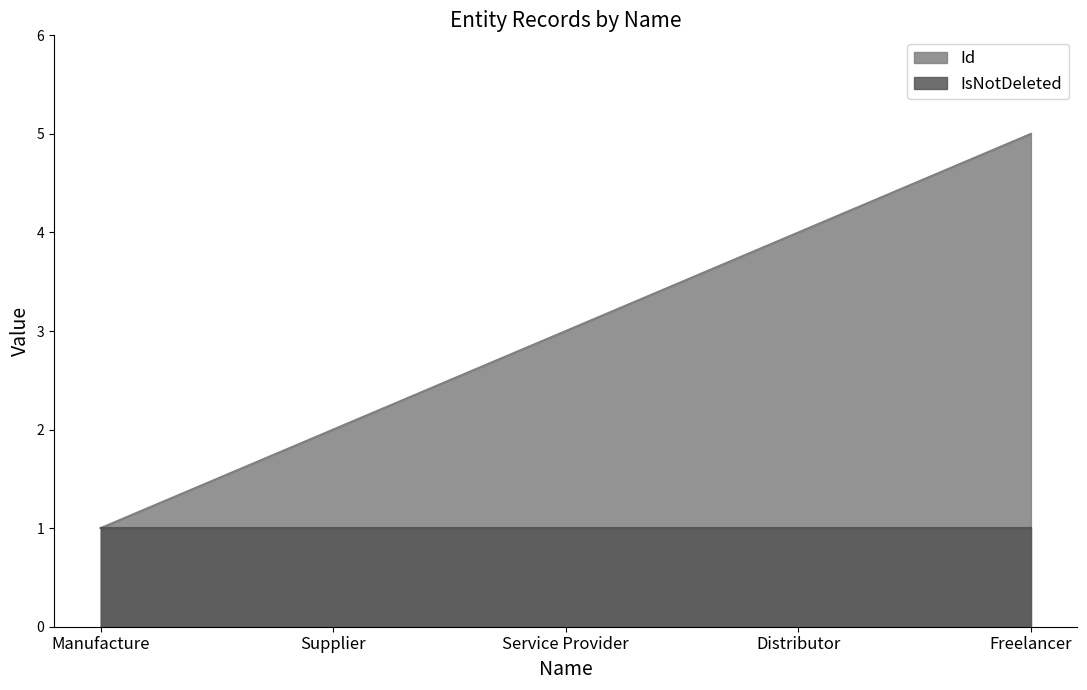

How many lines are shown in the chart?

2